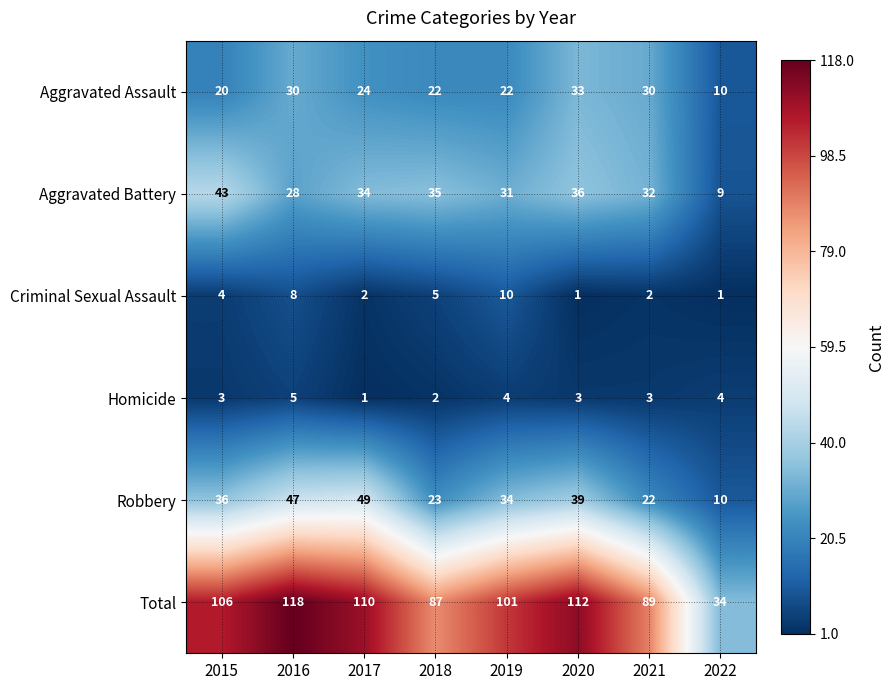

Read the Aggravated Assault value at 2020, to the nearest 5.

35